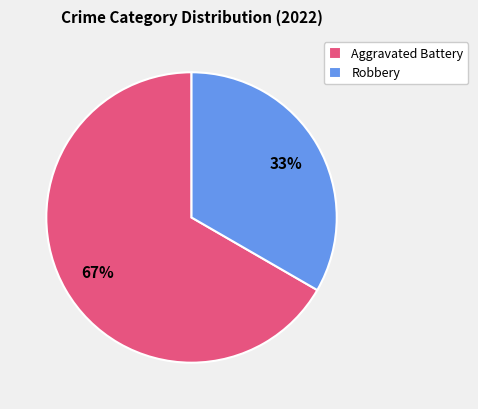

What percentage is the Aggravated Battery slice, to the nearest percent?

67%